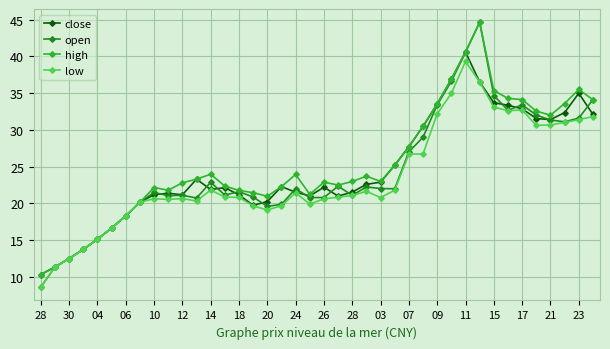

Does the chart display data point markers on the line(s)?

Yes